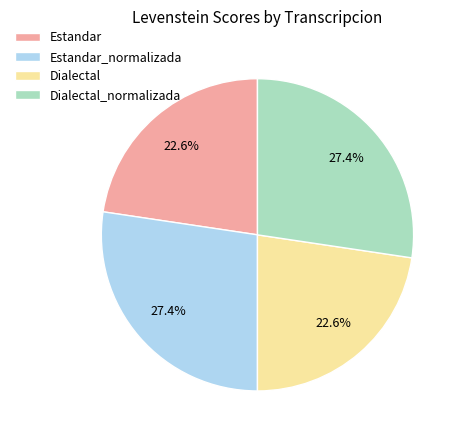

Does Dialectal account for over 50% of the chart?

No